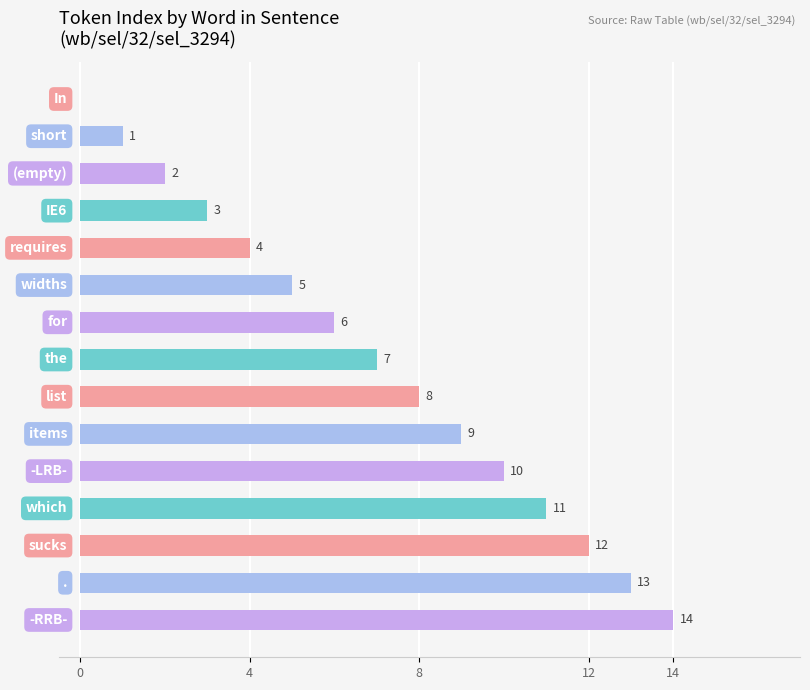

What is the maximum value shown in the chart?

14